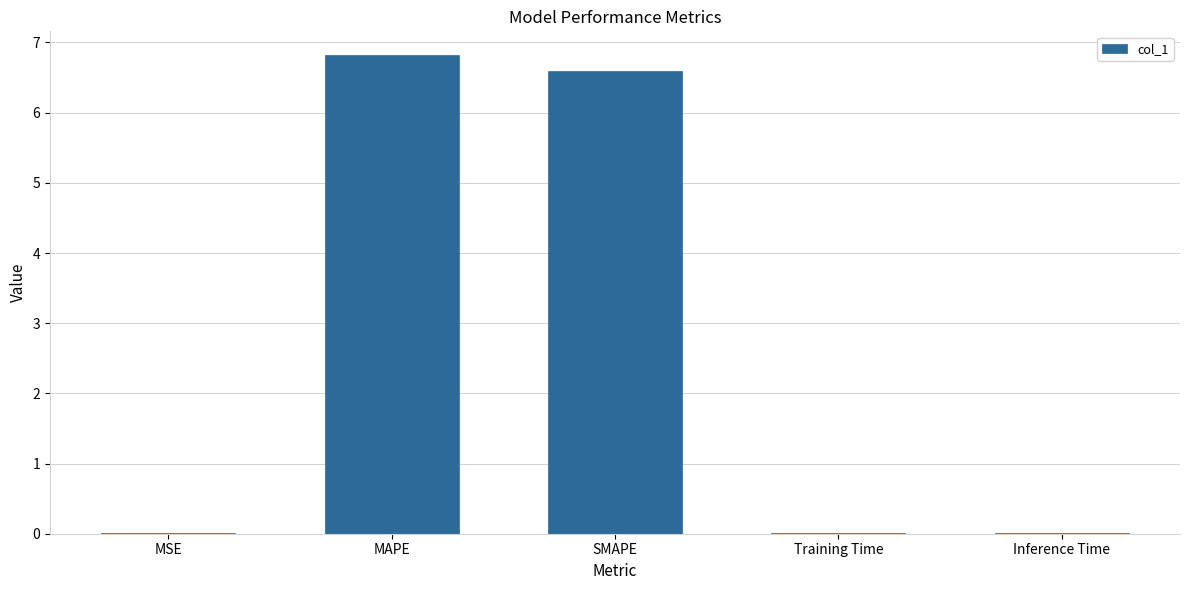

Between Training Time and MAPE, which is larger?

MAPE